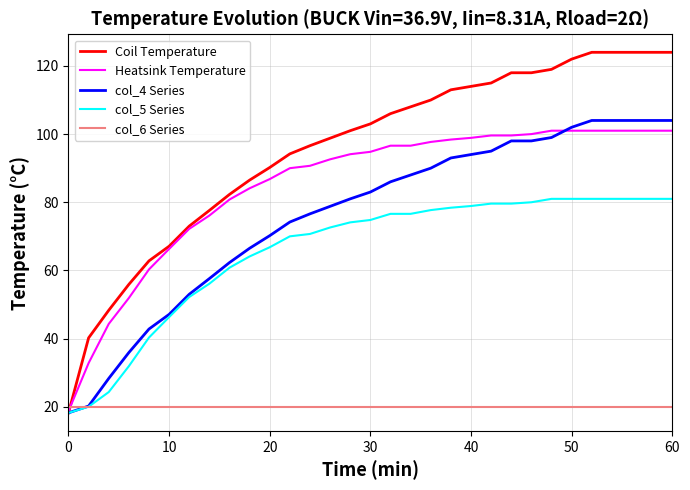

How many series are shown in this chart?

5